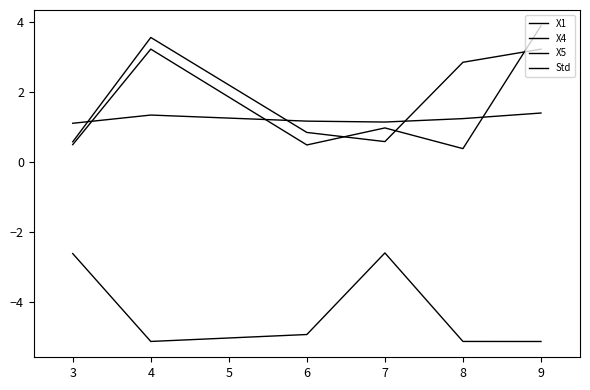

How many values in the X1 series are below -4?

4